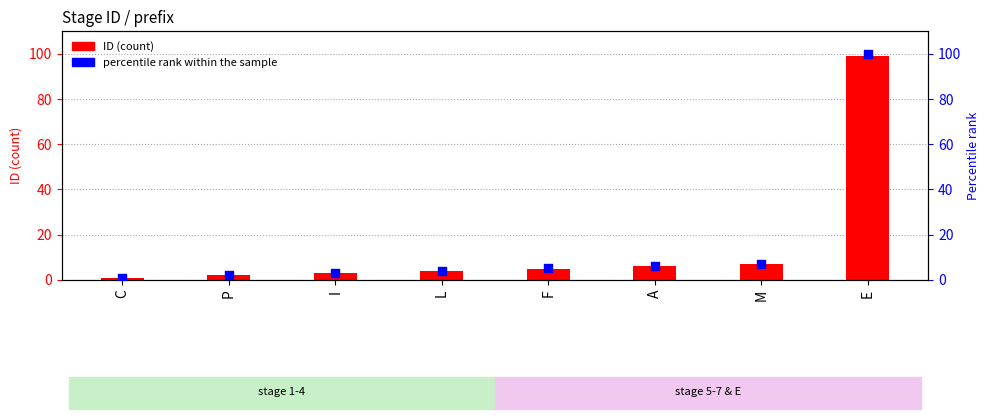

Is the value of ID at I greater than the value of percentile rank within the sample at M?

No